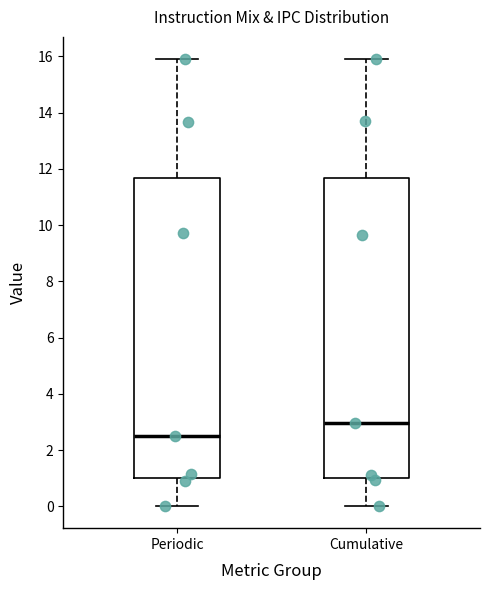

Reading left to right, transcribe this box plot: for each box, give where its median line is, the range the box spans, and where its two whiskers end, as read against the y-axis. The values are not printed on the chart, so give them approximately, as read against the axis.

Periodic: median 2.4, box 1.0 to 11.6, whiskers 0.0 to 16.0
Cumulative: median 3.0, box 1.0 to 11.6, whiskers 0.0 to 16.0